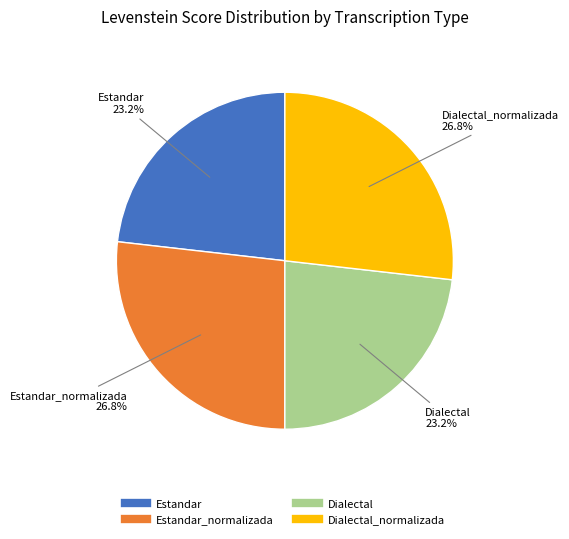

To the nearest percent, what is the difference between the largest and smallest slice percentages?

4%